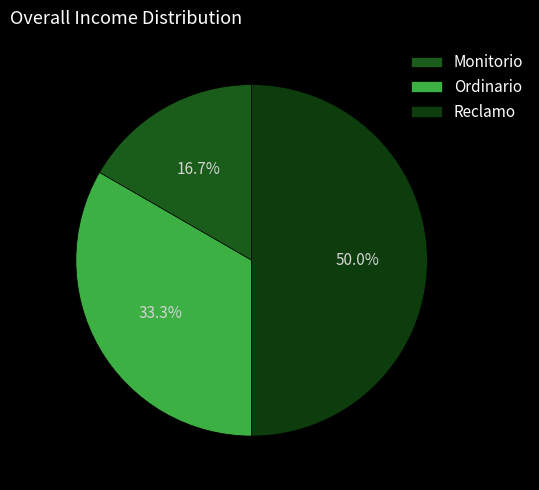

How many slices are in this pie chart?

3